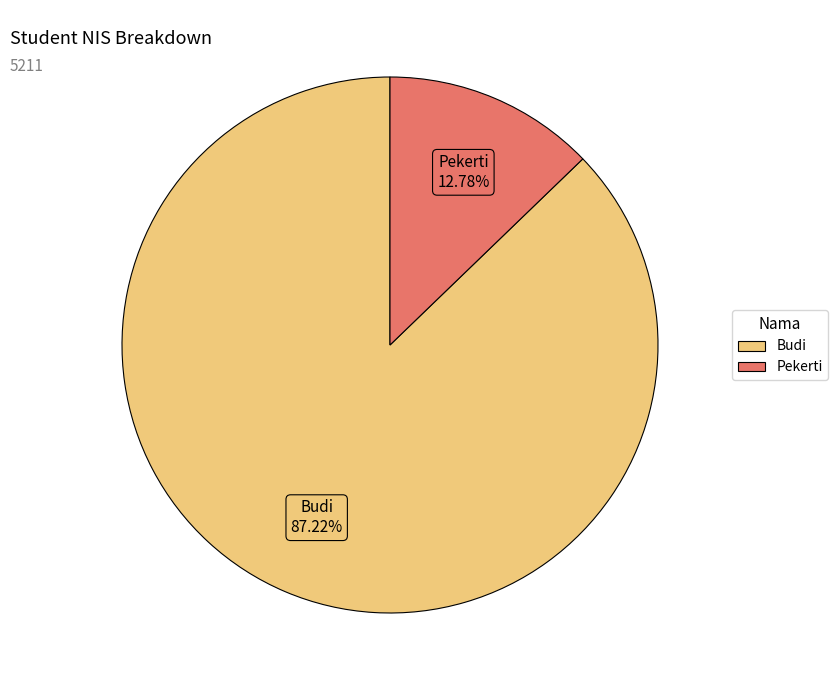

What is the ratio of the value at Budi to the value at Pekerti?

6.8